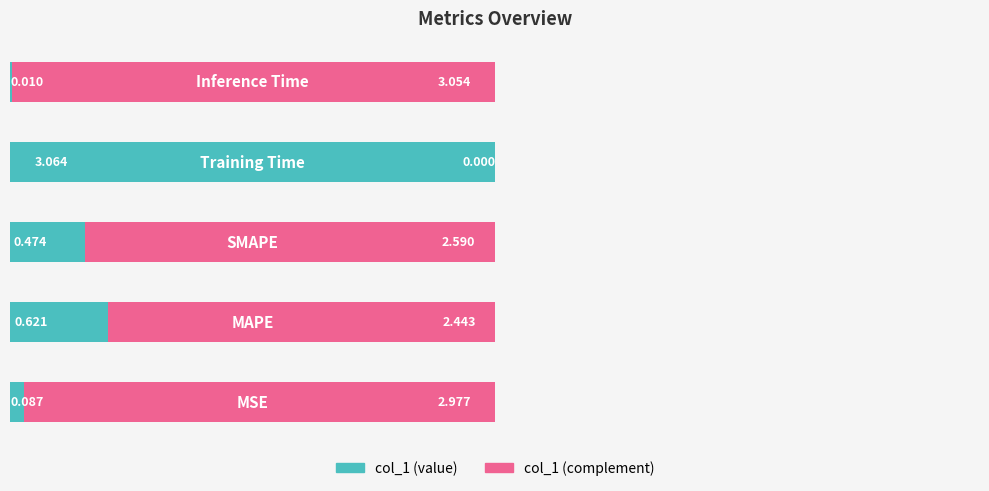

Which series has the largest total across all categories?

col_1 (complement)